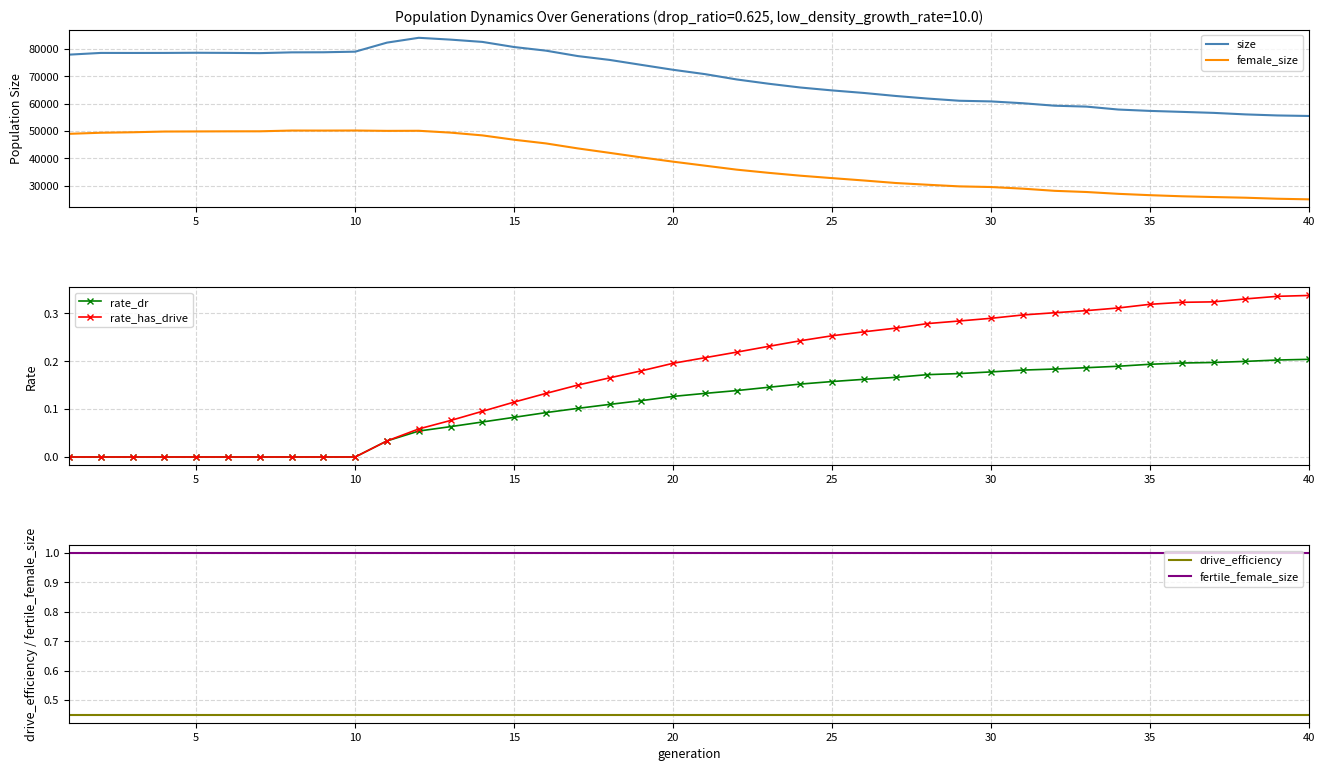

Reading left to right, transcribe all the data shown in this chart.

size: 77979.0	78607.0	78595.0	78606.0	78668.0	78618.0	78532.0	78814.0	78848.0	79066.0	82378.0	84143.0	83475.0	82640.0	80762.0	79437.0	77459.0	76054.0	74235.0	72434.0	70853.0	68899.0	67340.0	65954.0	64889.0	63957.0	62857.0	61910.0	61107.0	60863.0	60194.0	59291.0	58963.0	57892.0	57388.0	57035.0	56669.0	56112.0	55727.0	55534.0
female_size: 49004.0	49400.0	49575.0	49841.0	49878.0	49915.0	49927.0	50204.0	50188.0	50215.0	50085.0	50118.0	49441.0	48432.0	46839.0	45493.0	43669.0	42046.0	40382.0	38814.0	37353.0	35893.0	34735.0	33685.0	32794.0	31927.0	31008.0	30370.0	29774.0	29535.0	28936.0	28144.0	27712.0	27045.0	26552.0	26148.0	25873.0	25625.0	25250.0	25031.0
rate_dr: 0.0	0.0	0.0	0.0	0.0	0.0	0.0	0.0	0.0	0.0	0.0	0.1	0.1	0.1	0.1	0.1	0.1	0.1	0.1	0.1	0.1	0.1	0.1	0.2	0.2	0.2	0.2	0.2	0.2	0.2	0.2	0.2	0.2	0.2	0.2	0.2	0.2	0.2	0.2	0.2
rate_has_drive: 0.0	0.0	0.0	0.0	0.0	0.0	0.0	0.0	0.0	0.0	0.0	0.1	0.1	0.1	0.1	0.1	0.2	0.2	0.2	0.2	0.2	0.2	0.2	0.2	0.3	0.3	0.3	0.3	0.3	0.3	0.3	0.3	0.3	0.3	0.3	0.3	0.3	0.3	0.3	0.3
drive_efficiency: 0.5	0.5	0.5	0.5	0.5	0.5	0.5	0.5	0.5	0.5	0.5	0.5	0.5	0.5	0.5	0.5	0.5	0.5	0.5	0.5	0.5	0.5	0.5	0.5	0.5	0.5	0.5	0.5	0.5	0.5	0.5	0.5	0.5	0.5	0.5	0.5	0.5	0.5	0.5	0.5
fertile_female_size: 1.0	1.0	1.0	1.0	1.0	1.0	1.0	1.0	1.0	1.0	1.0	1.0	1.0	1.0	1.0	1.0	1.0	1.0	1.0	1.0	1.0	1.0	1.0	1.0	1.0	1.0	1.0	1.0	1.0	1.0	1.0	1.0	1.0	1.0	1.0	1.0	1.0	1.0	1.0	1.0